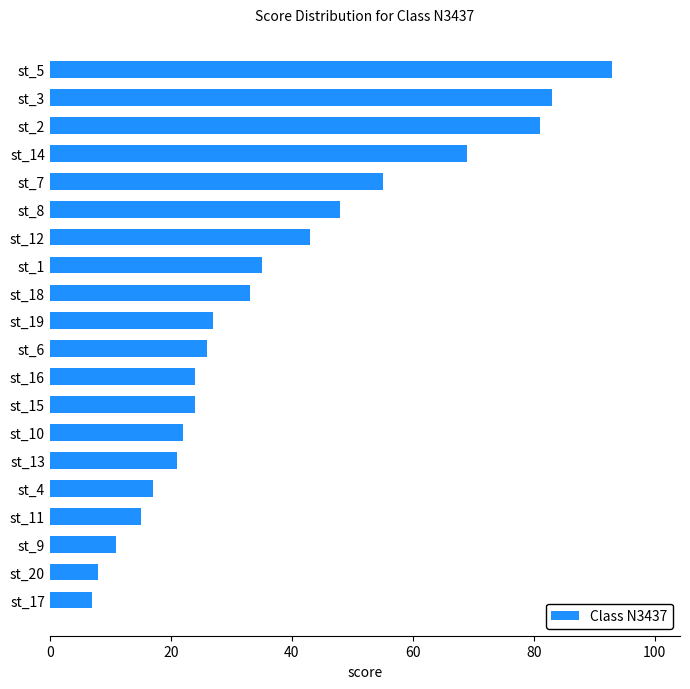

At which label is the value closest to 50?

st_8